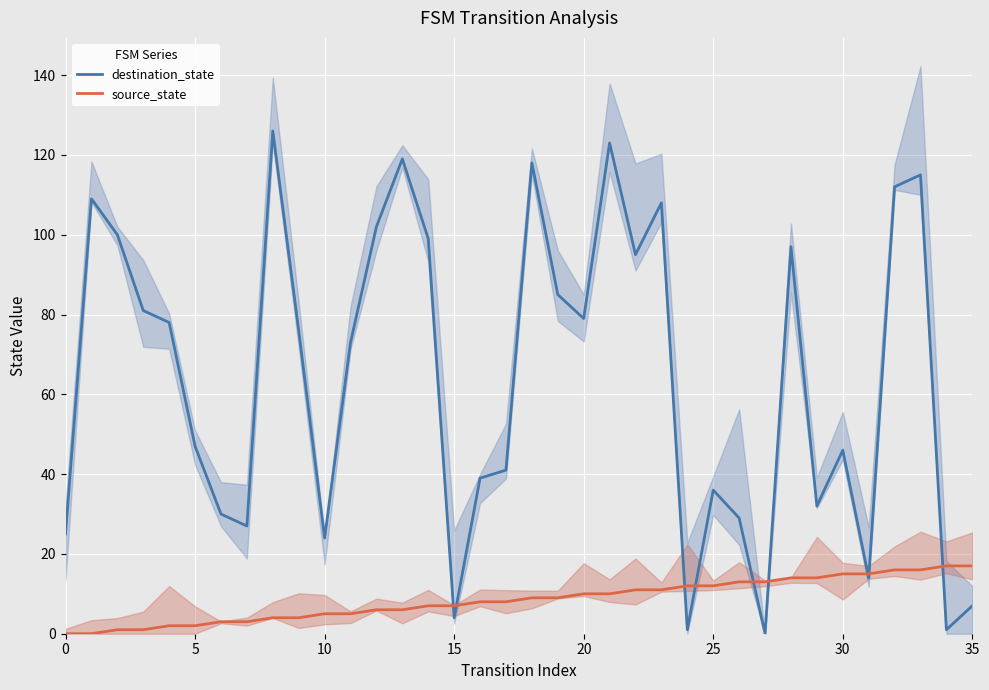

What is the label of the 25th point from the right?

11